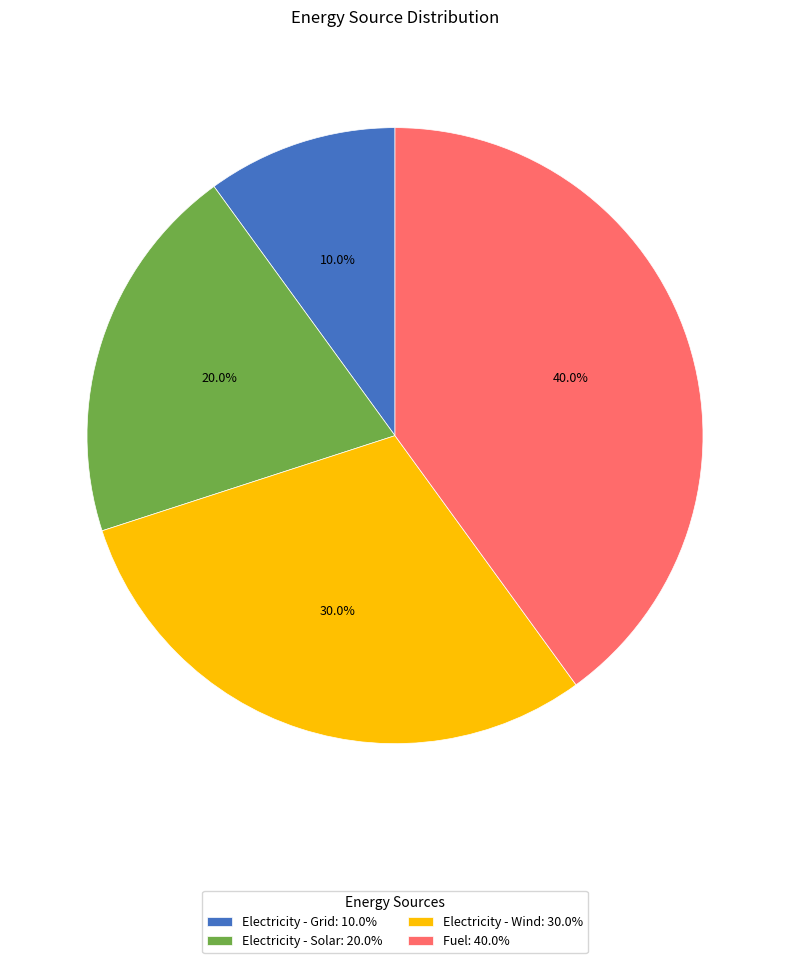

What percentage is the Electricity - Grid slice, to the nearest percent?

10%